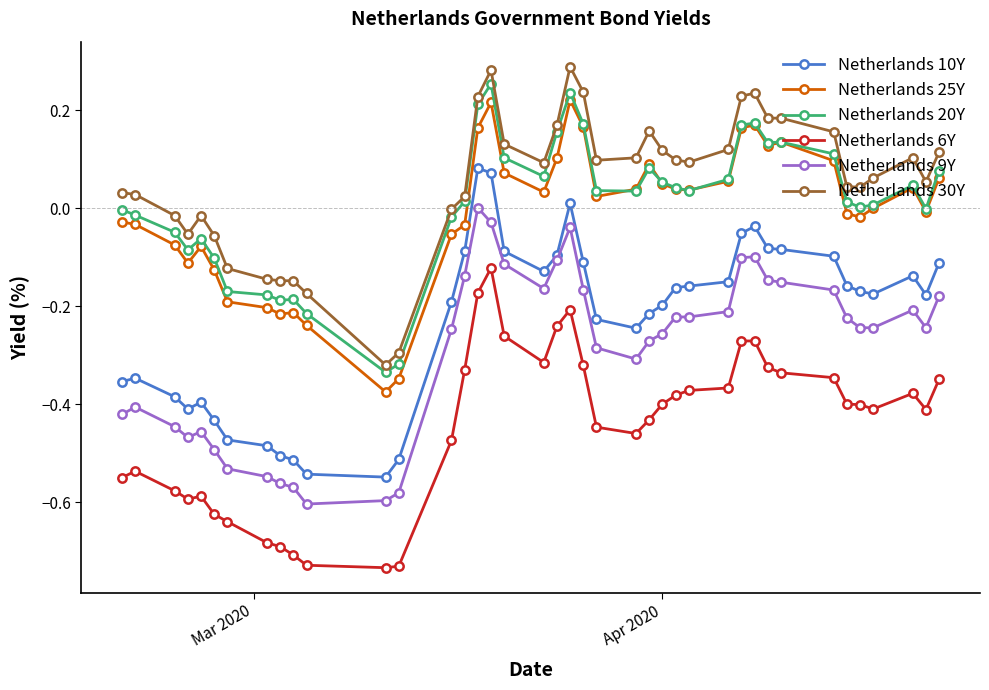

True or false: Netherlands 25Y has more than 2 interior local peaks.

True